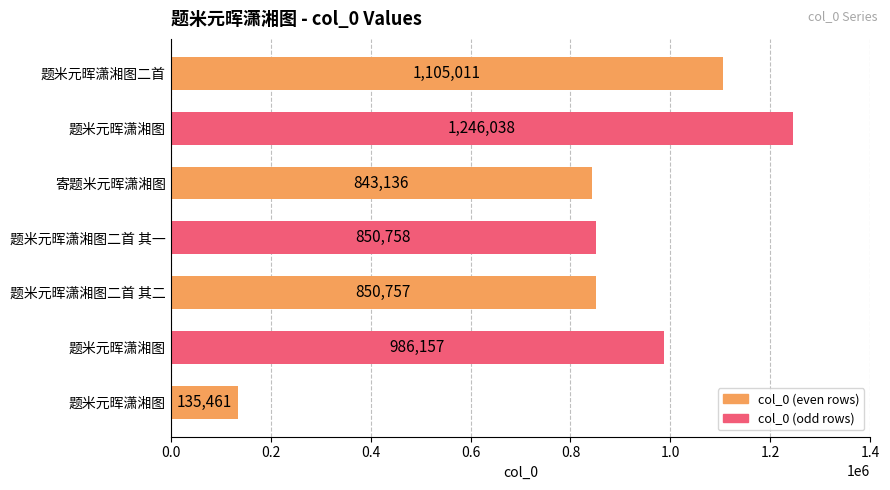

What is the smallest value displayed?

135461